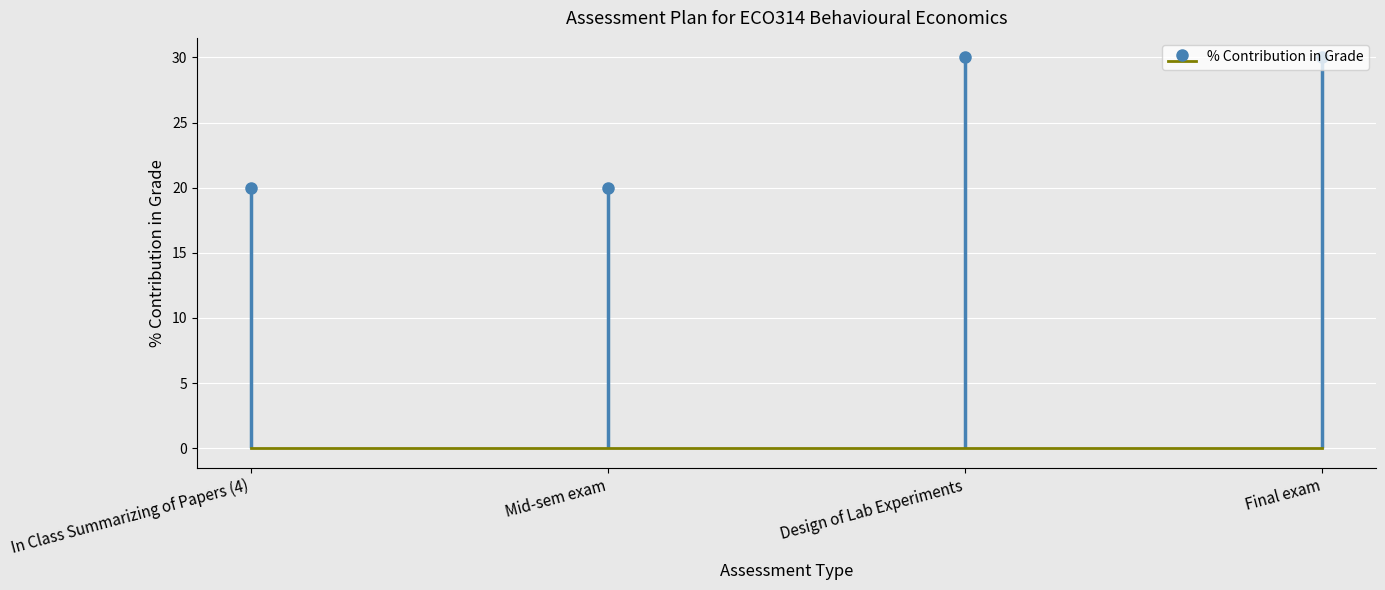

How many bars are there in total?

4